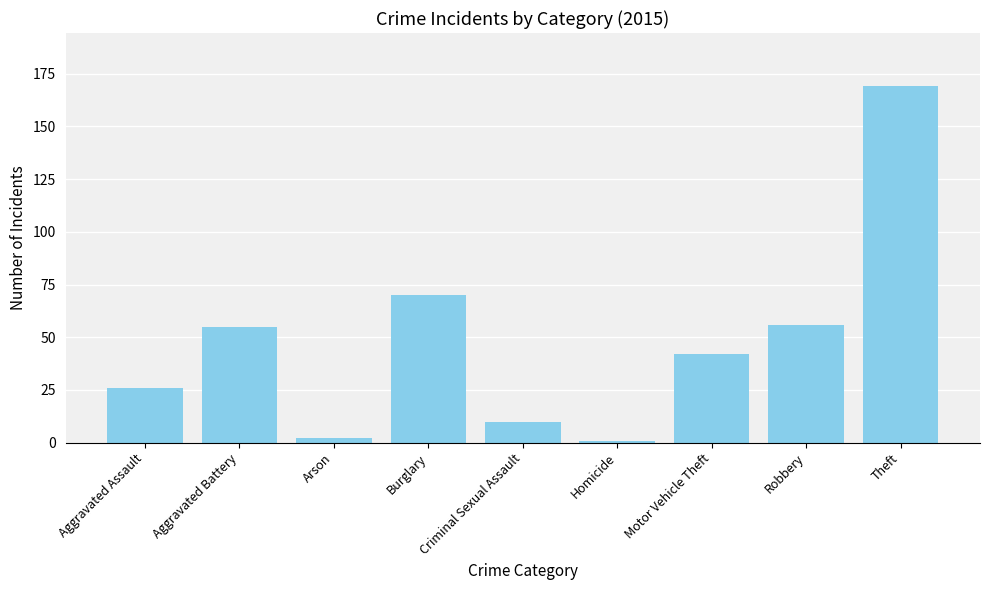

What is the greatest value displayed?

169